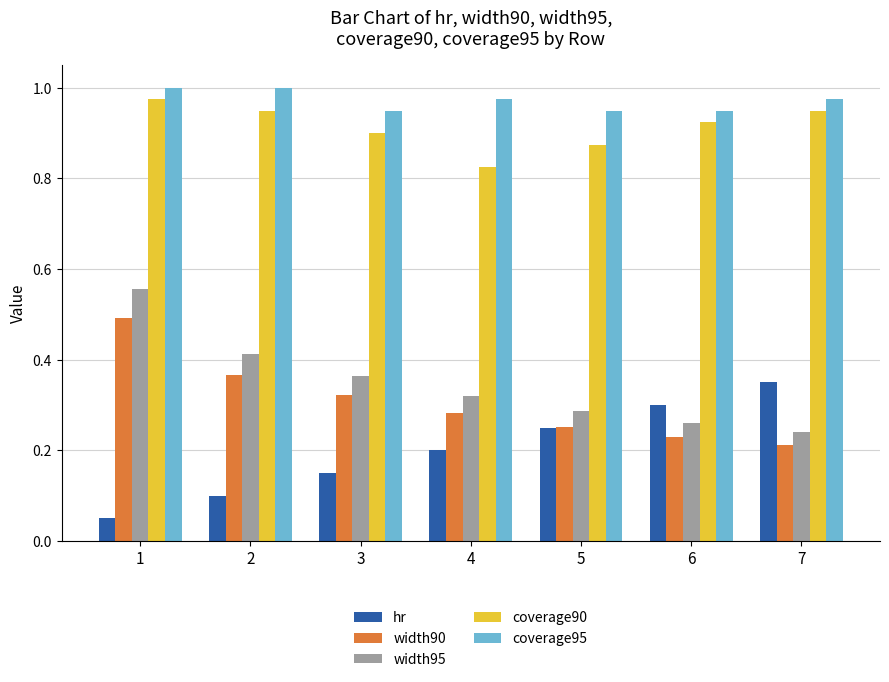

What are all the series names shown in the legend?

hr, width90, width95, coverage90, coverage95